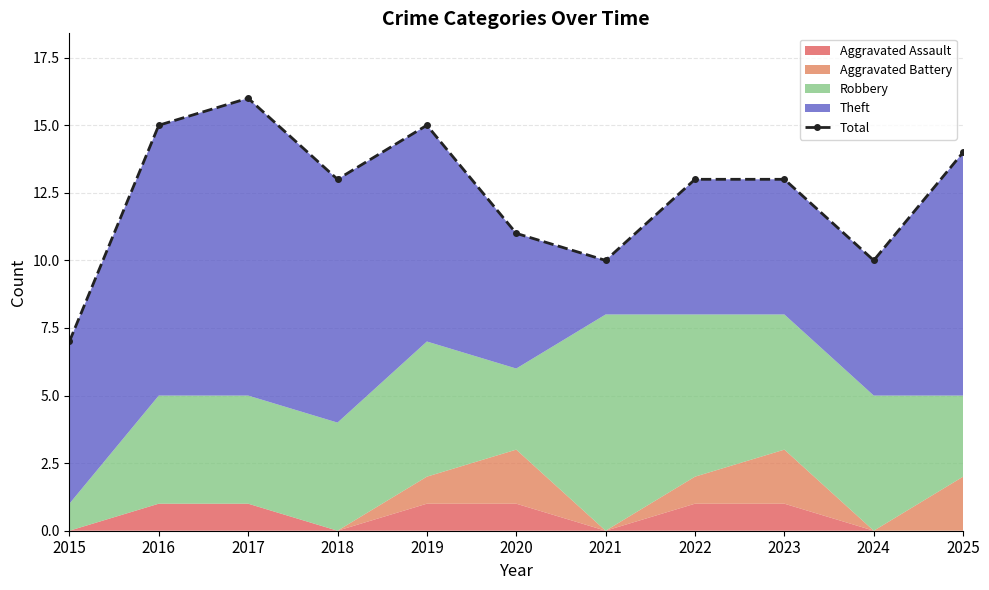

Where does the data first go above 13?

2016